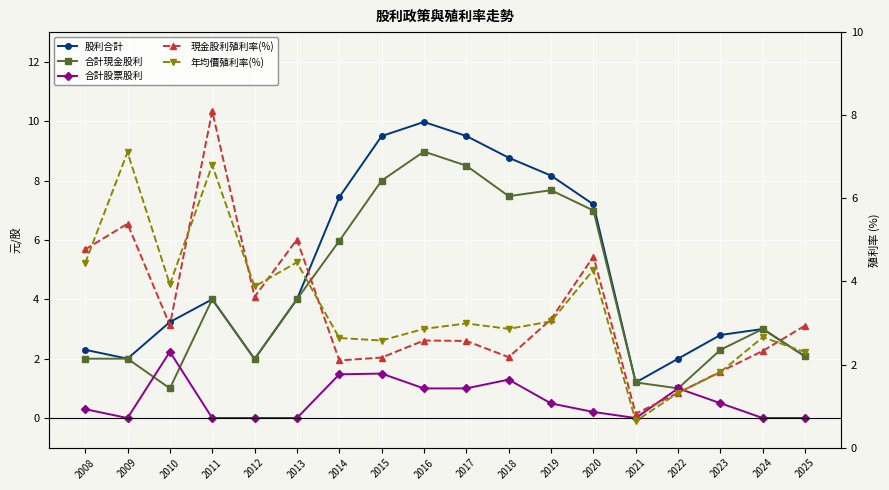

How many values in the 股利合計 series exceed 4?

7